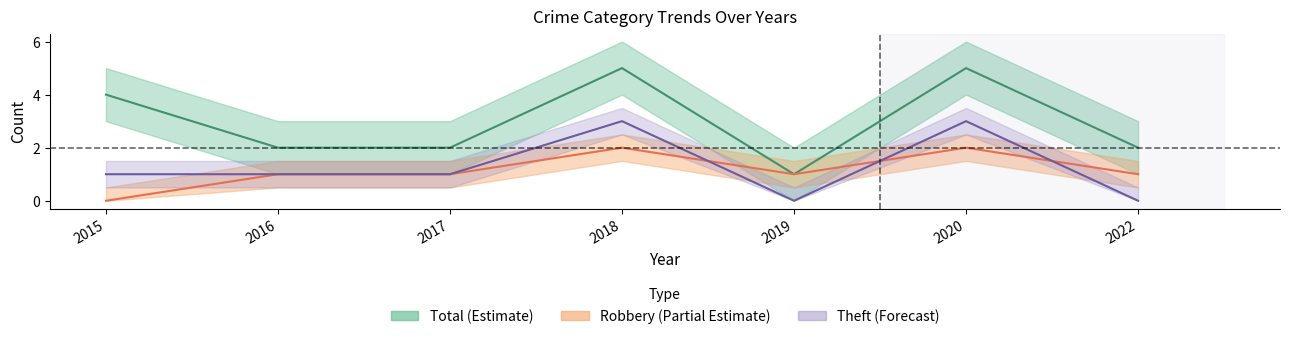

Where is the first local minimum for Robbery?

2019